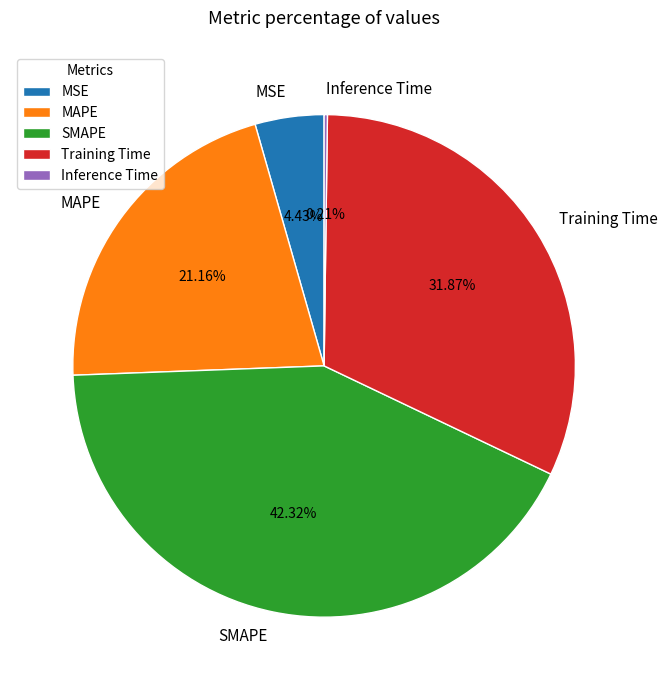

Does MSE account for over 50% of the chart?

No